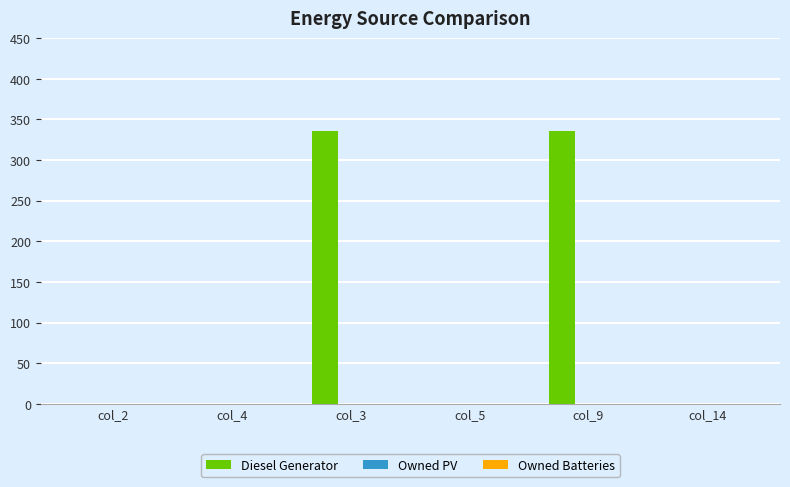

Reading right to left, extract all data points from this chart.

col_14=0	col_9=336	col_5=0	col_3=336	col_4=0	col_2=0